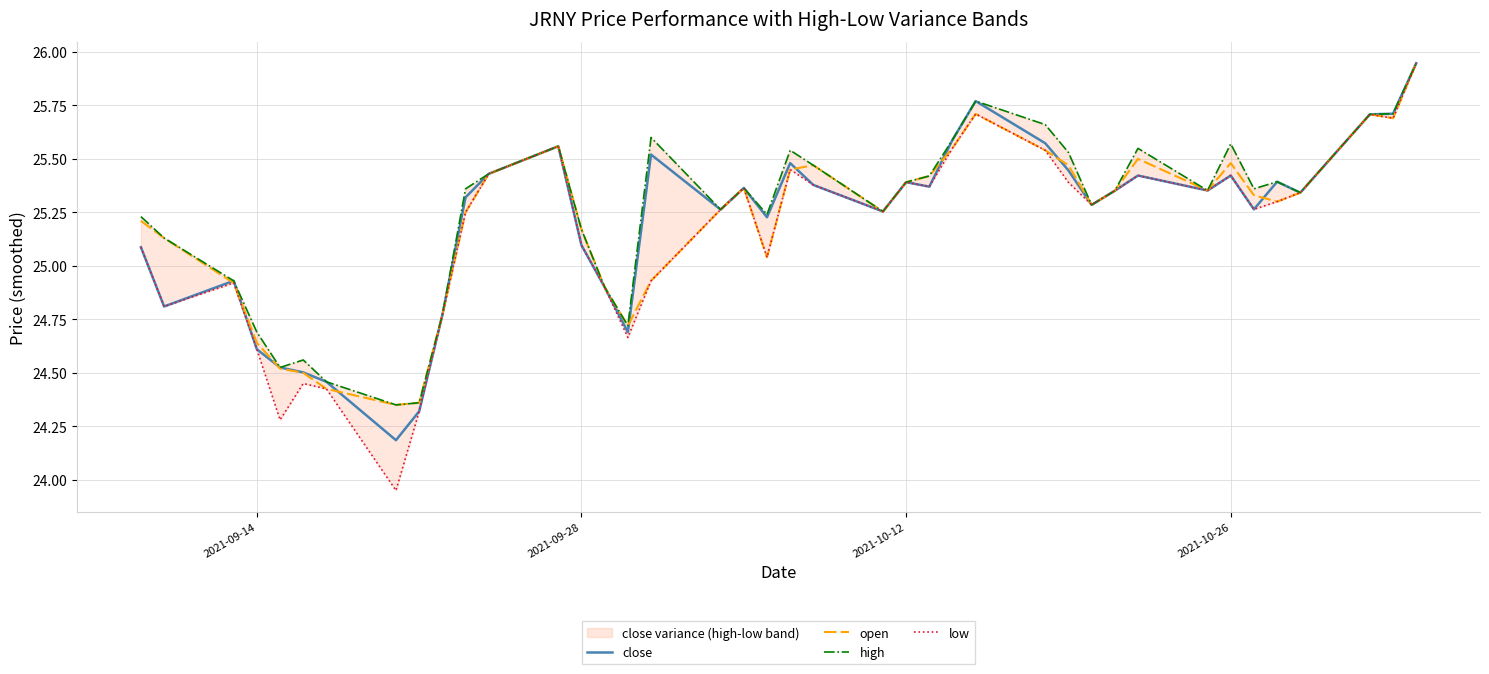

At how many categories does at least one series exceed 25?

30